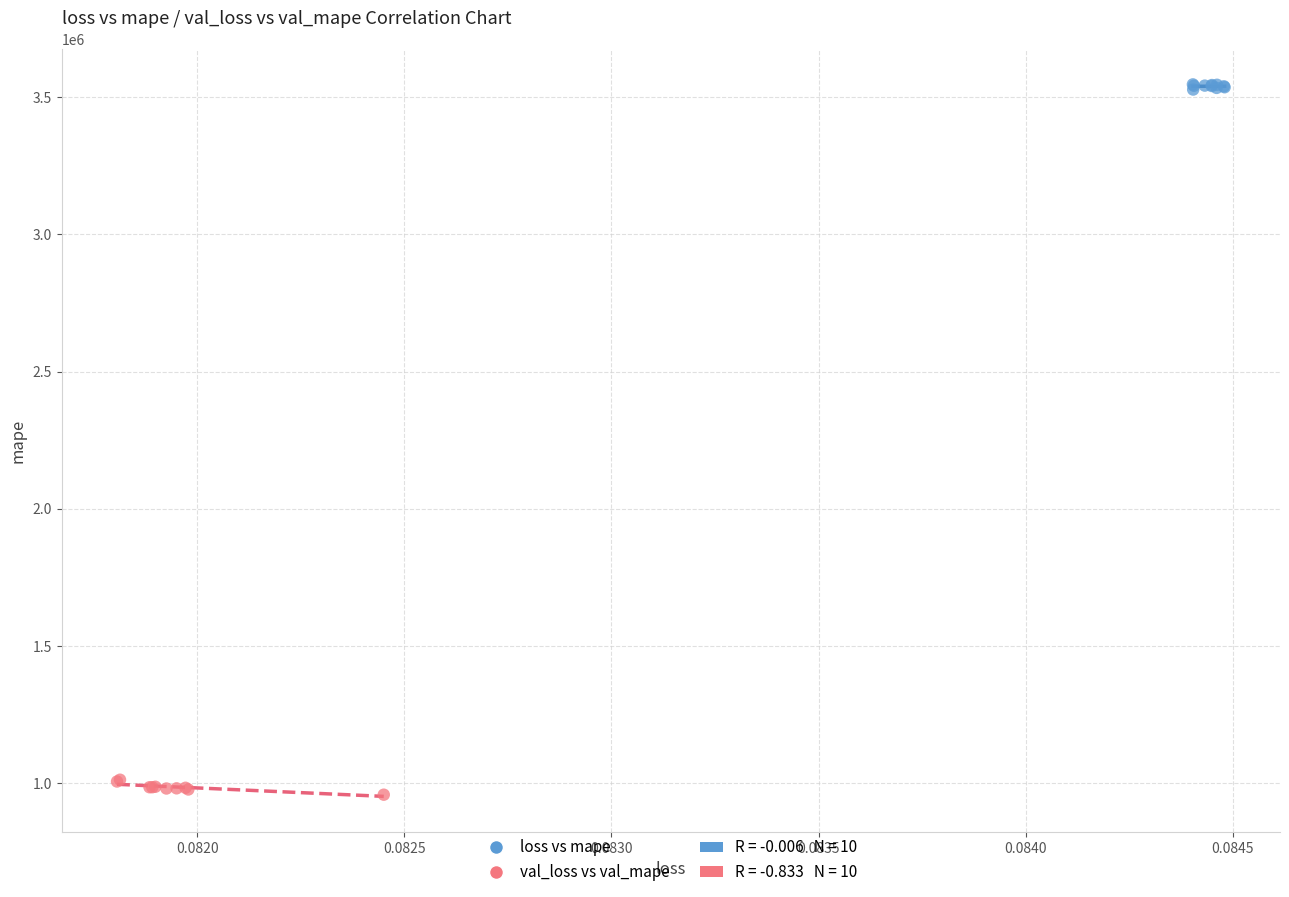

Which series reaches the maximum Y coordinate?

loss vs mape